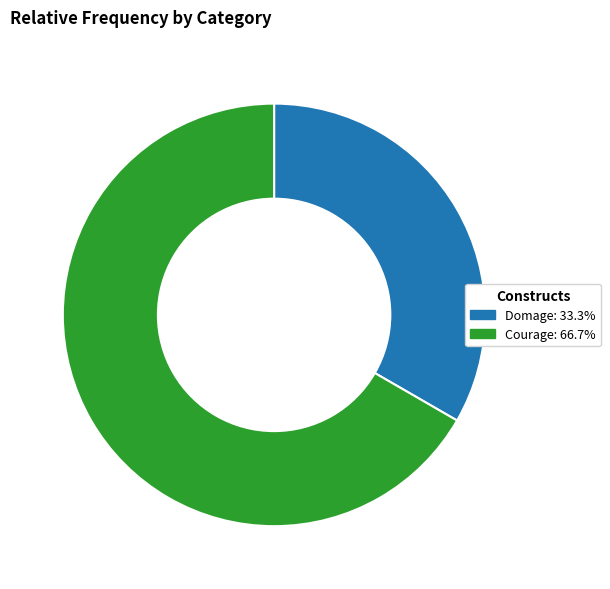

The Domage slice represents 33% of the pie. True or false?

True